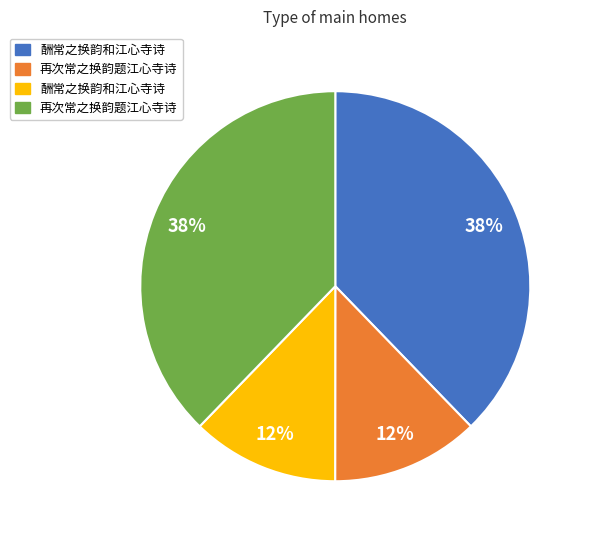

How many segments does this pie chart have?

4